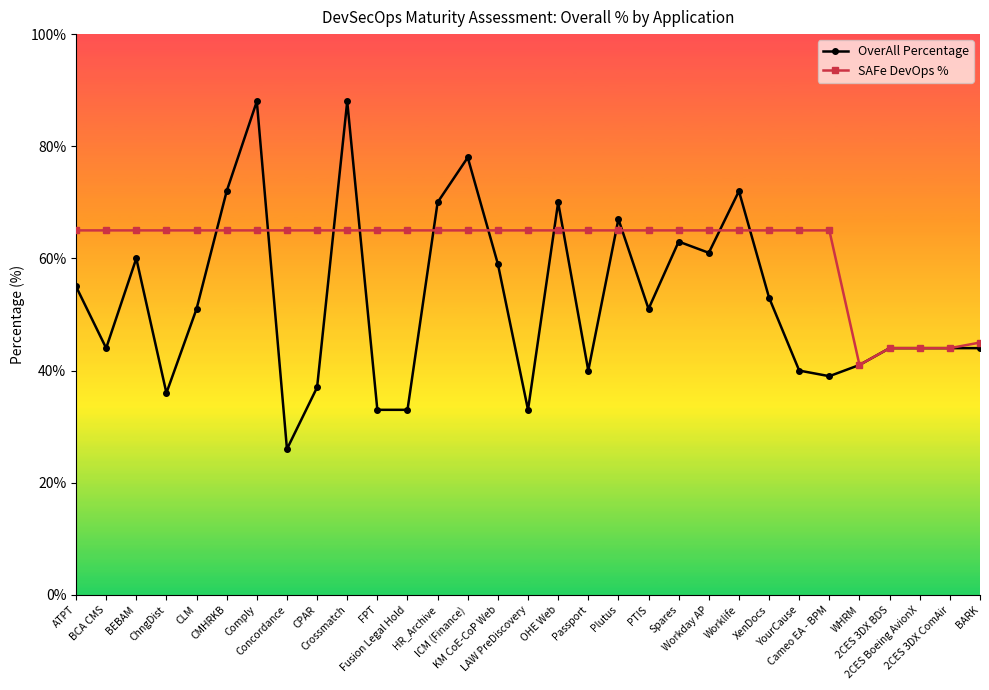

At how many categories does at least one series exceed 51?

26